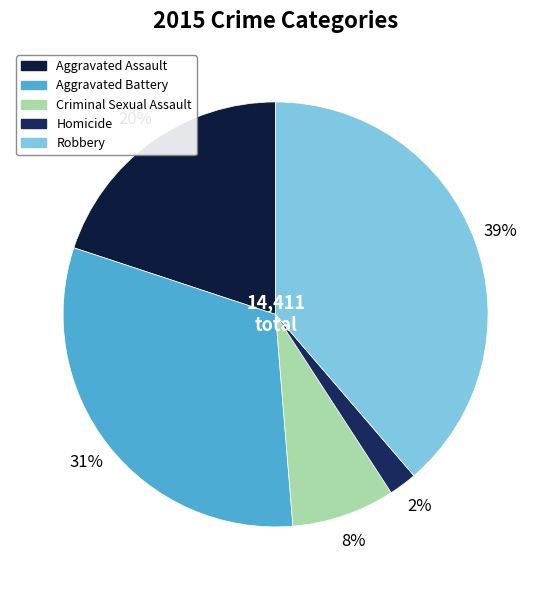

How many segments does this pie chart have?

5